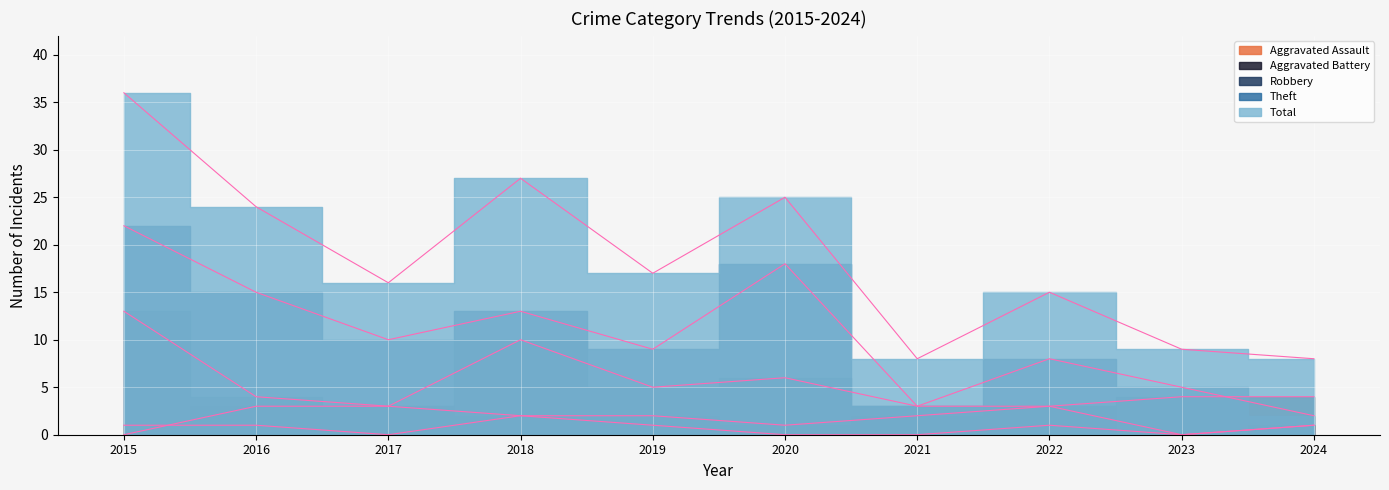

Which category has the lowest value across all series?

2017